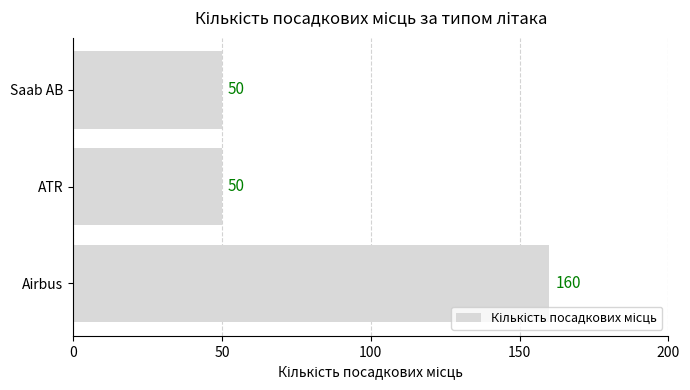

What is the difference between the values at Airbus and Saab AB?

110